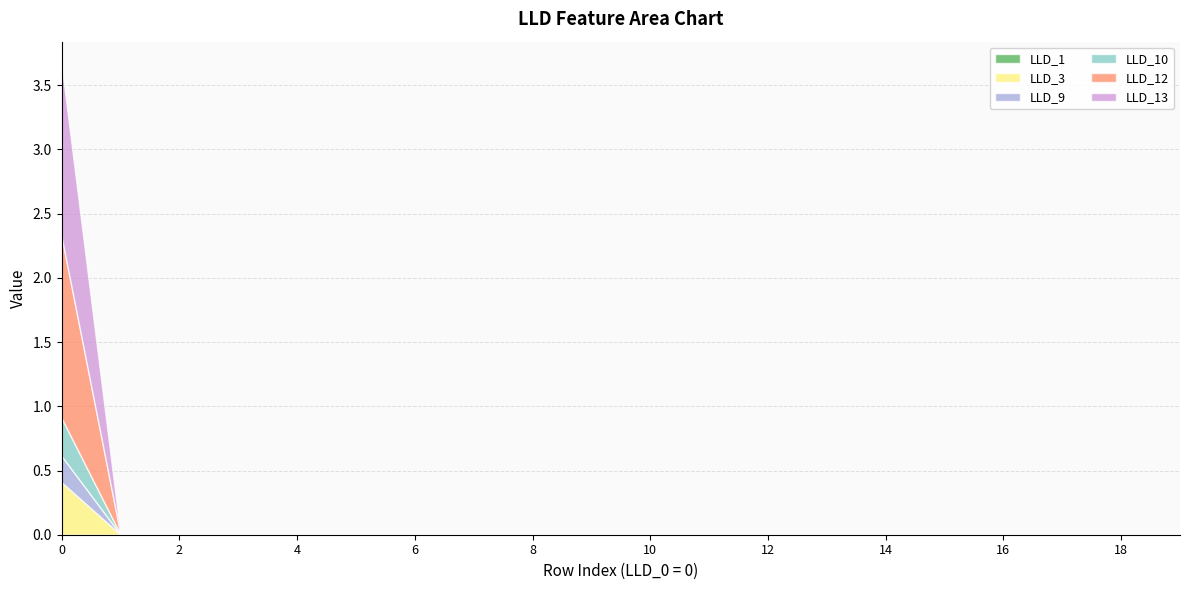

What is the difference between the maximum and minimum values in the LLD_3 series?

0.4